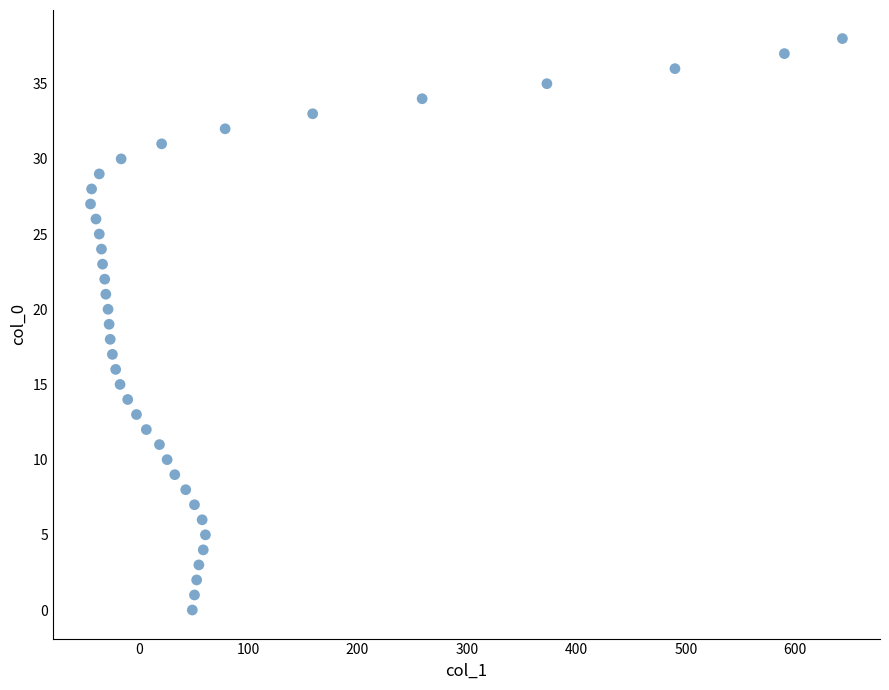

What is the range of X values (max minus min)?

687